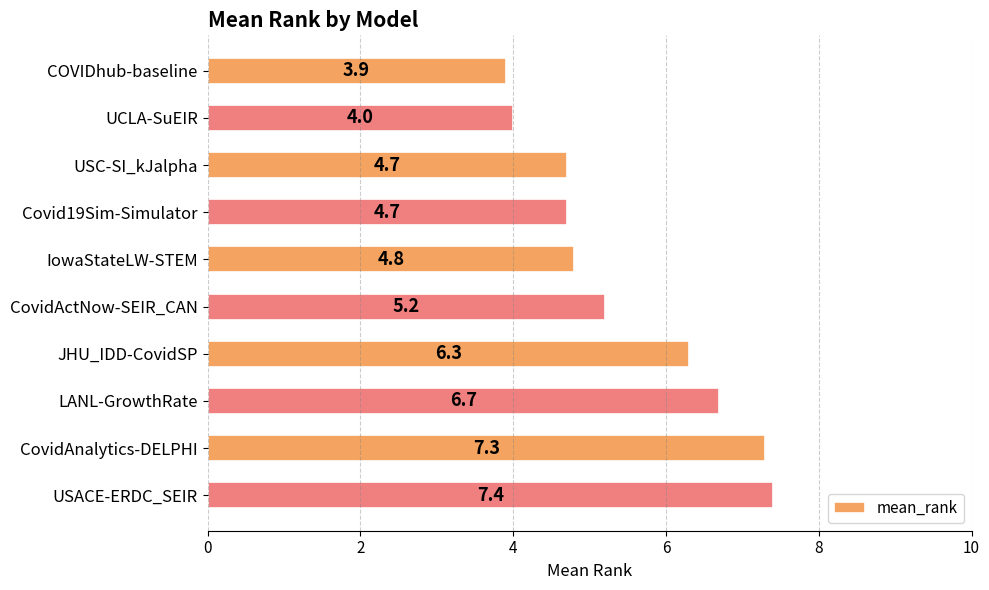

Approximately how many times larger is the value at COVIDhub-baseline compared to IowaStateLW-STEM?

0.8